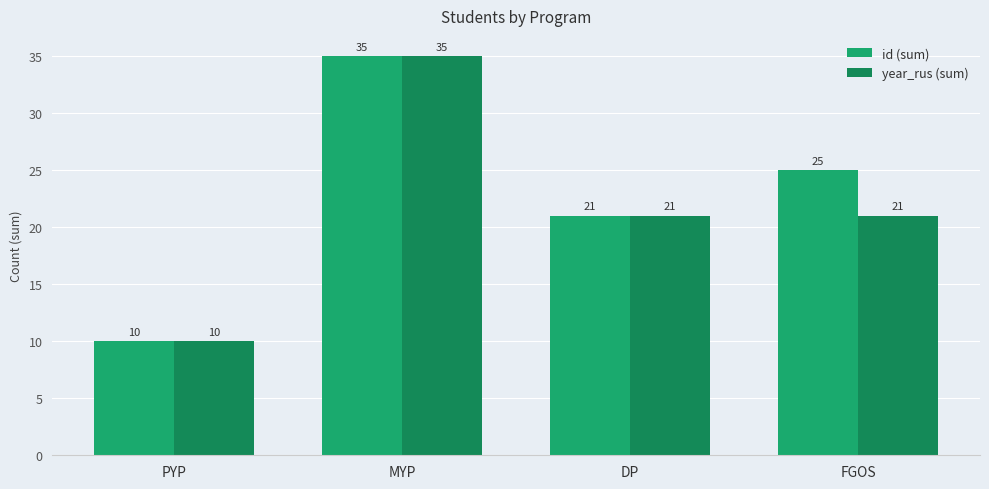

How many categories are shown in the chart?

4